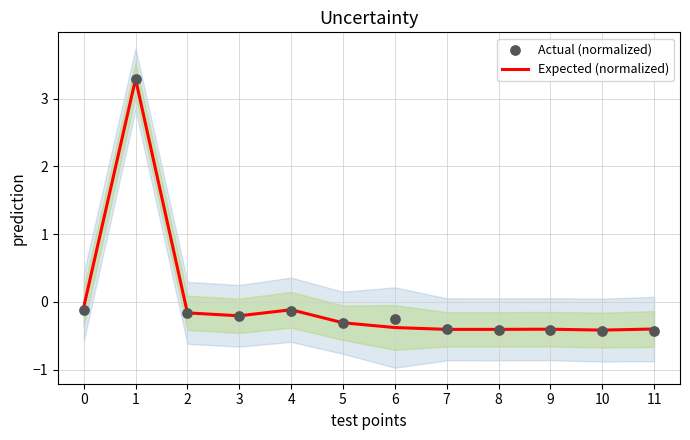

At which category is the sum across all series the highest?

1